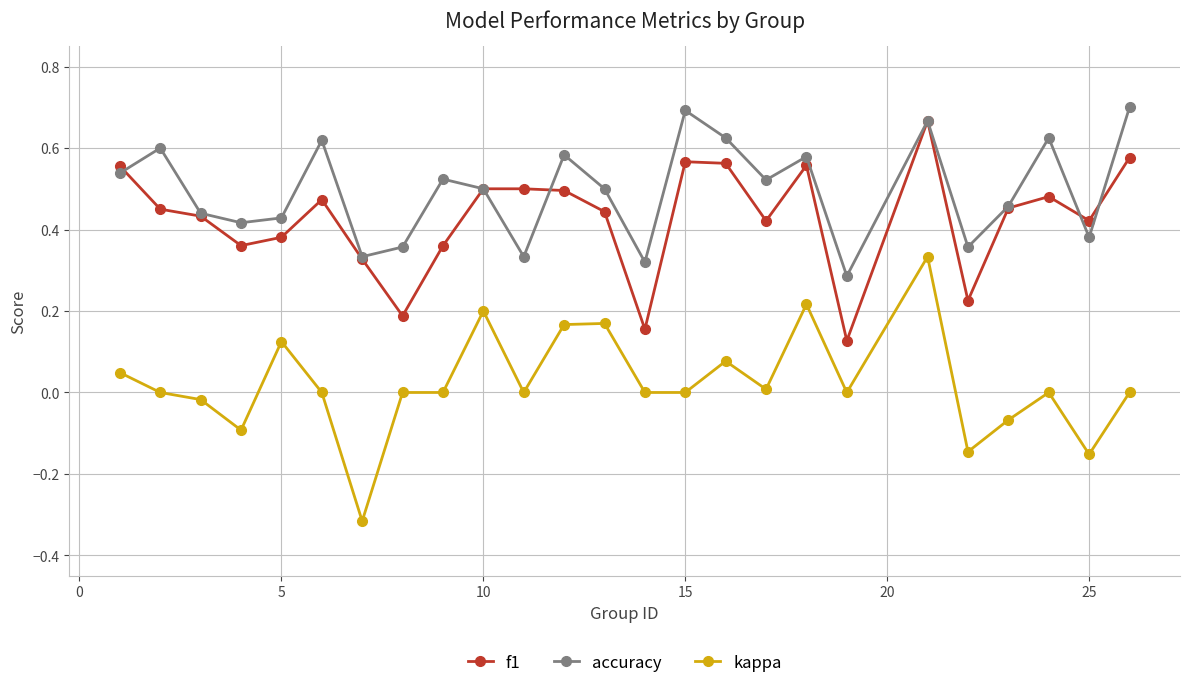

Which series has the largest range (max minus min)?

kappa